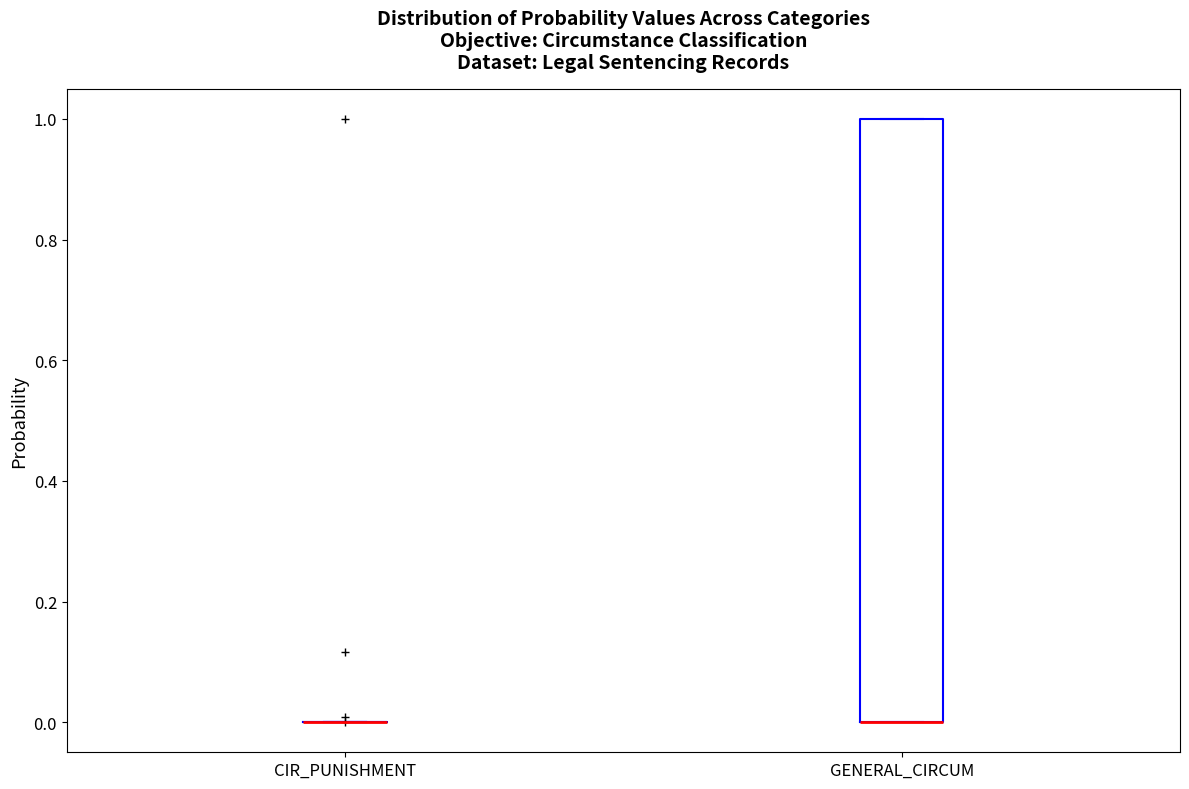

Reading left to right, read every box against the y-axis: the position of its median line, the range the box covers, and the ends of its whiskers. The values are not printed on the chart, so give them approximately, as read against the axis.

CIR_PUNISHMENT: box collapsed to a line at 0, whiskers 0 to 0
GENERAL_CIRCUM: median 0 (drawn on the box's lower edge), box 0 to 1, whiskers 0 to 1